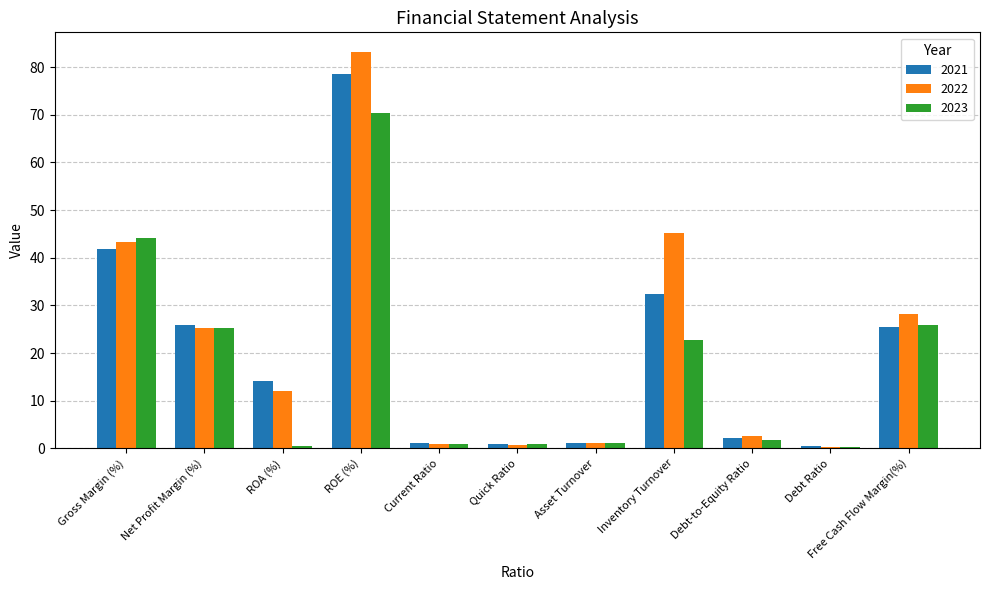

At which category does the chart reach its peak across all series?

ROE (%)